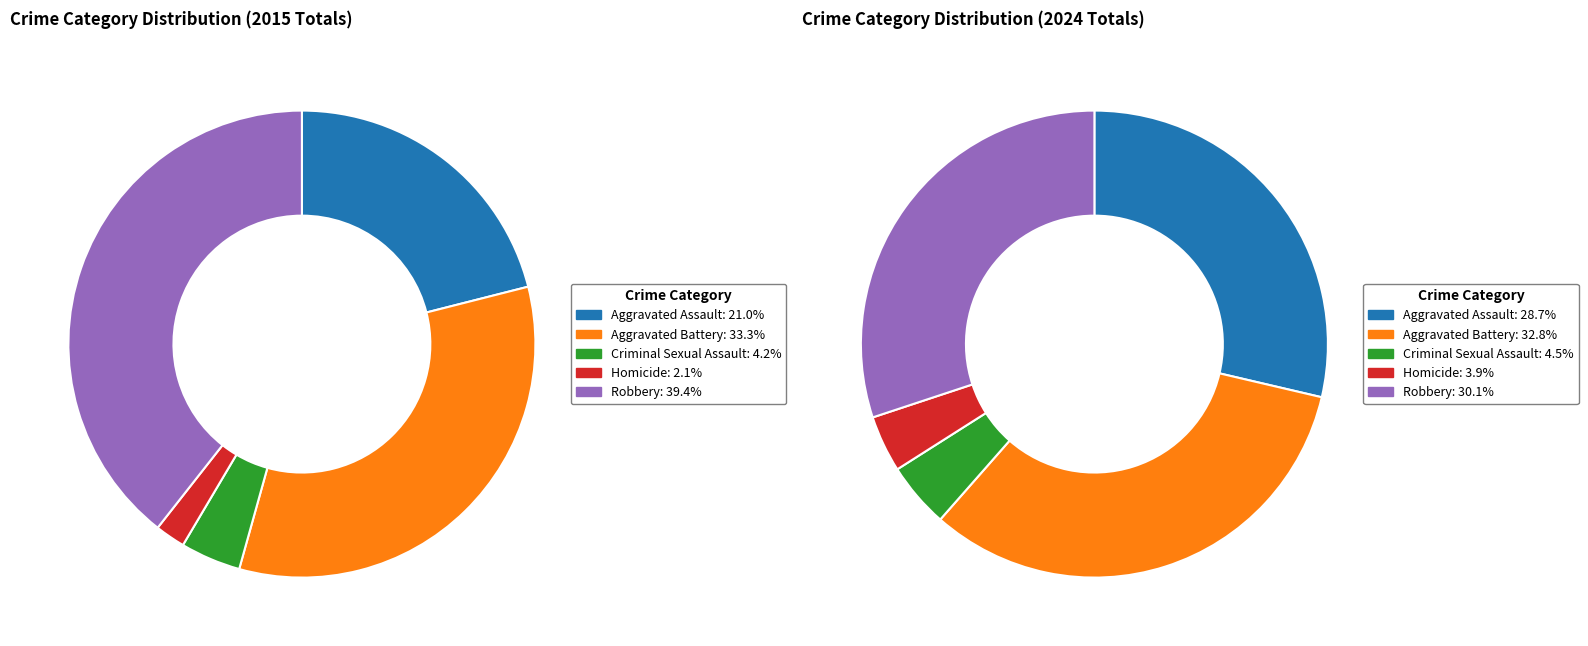

How many slices are in this pie chart?

10